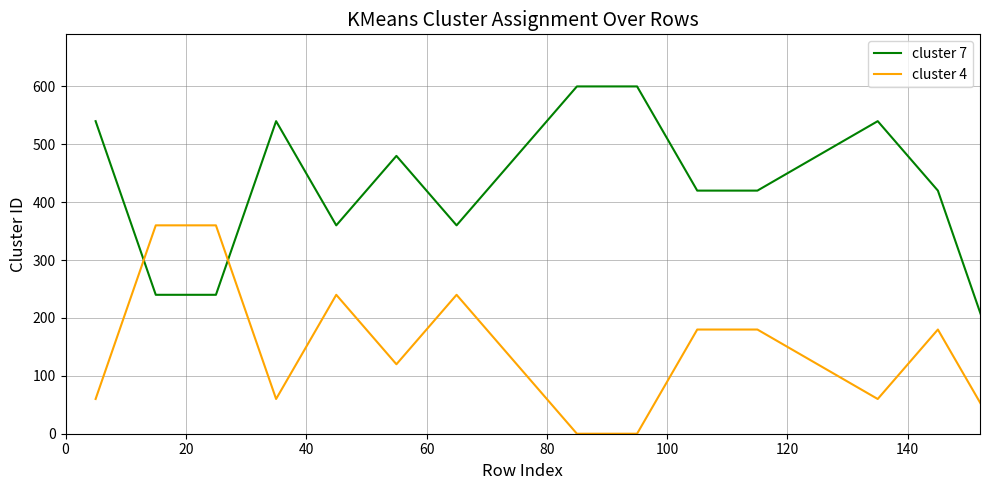

List the series in order of their overall mean, lowest first.

cluster 4, cluster 7